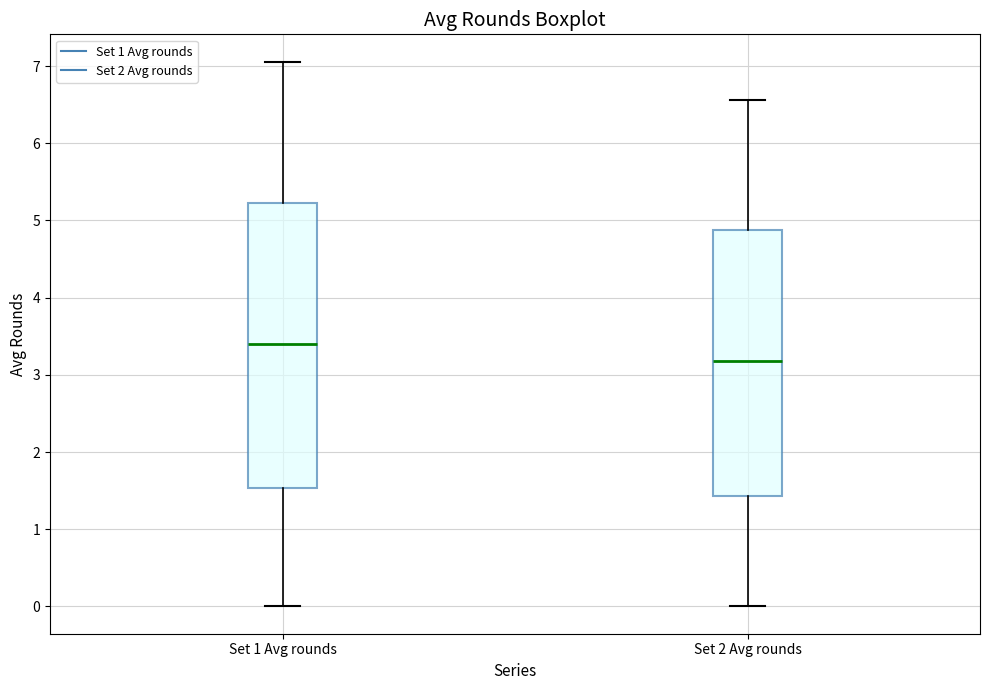

Reading left to right, transcribe this box plot: for each box, give where its median line is, the range the box spans, and where its two whiskers end, as read against the y-axis. The values are not printed on the chart, so give them approximately, as read against the axis.

Set 1 Avg rounds: median 3.4, box 1.5 to 5.2, whiskers 0.0 to 7.1
Set 2 Avg rounds: median 3.2, box 1.4 to 4.9, whiskers 0.0 to 6.6